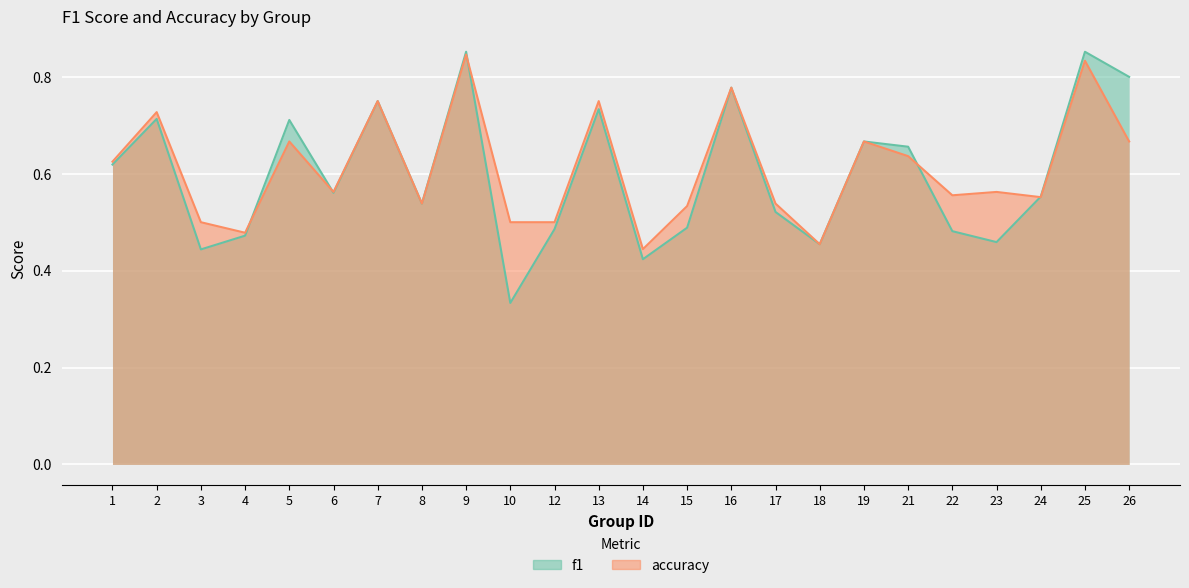

What is the difference between the maximum and minimum values in the f1 series?

0.5